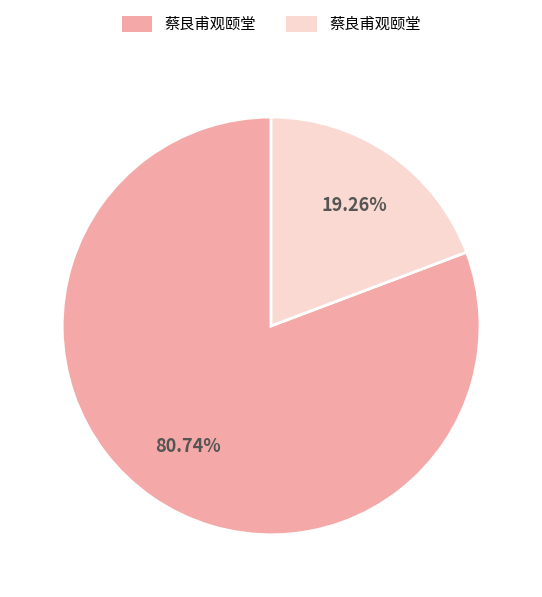

What is the largest slice in the pie chart?

蔡艮甫观颐堂